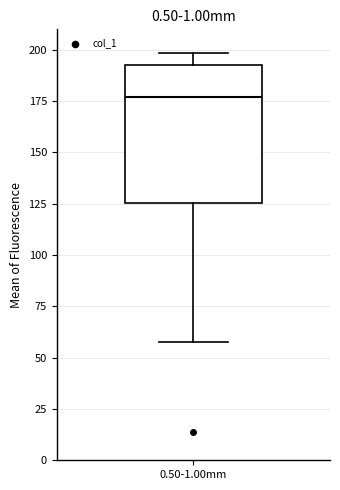

Where is the lower edge of the box for 0.50-1.00mm on the y-axis? The values are not printed on the chart, so give them approximately, as read against the axis.

125